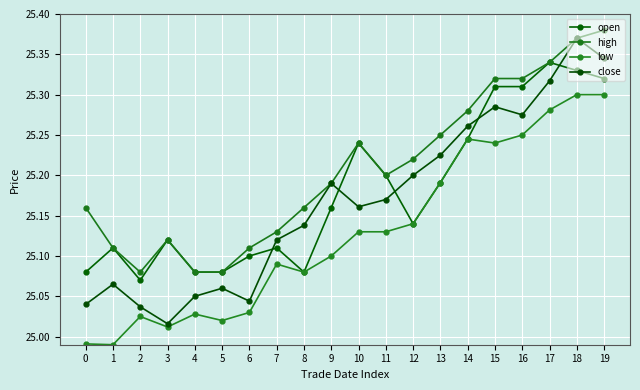

At how many categories does at least one series exceed 25?

20